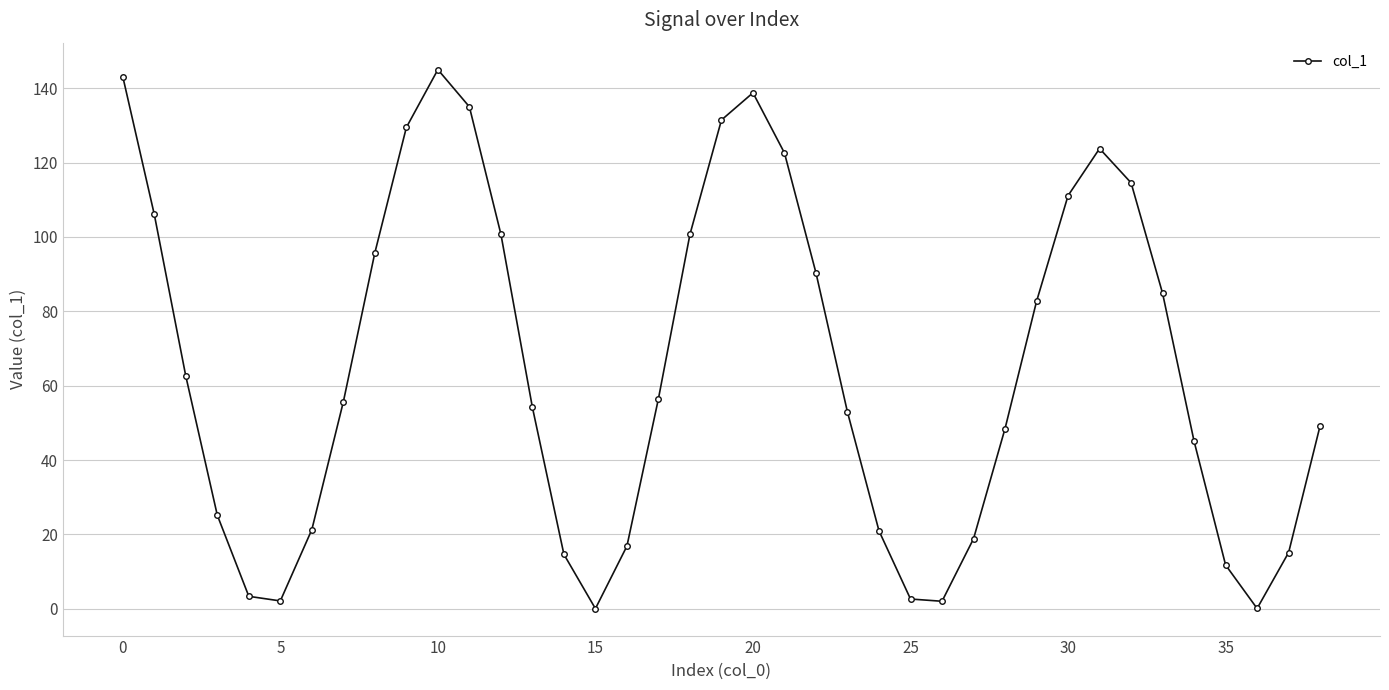

What is the maximum value shown in the chart?

145.0